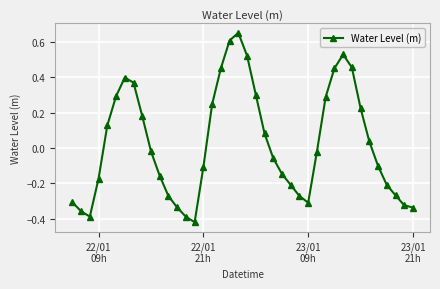

Is this an area chart (filled region under the line)?

No